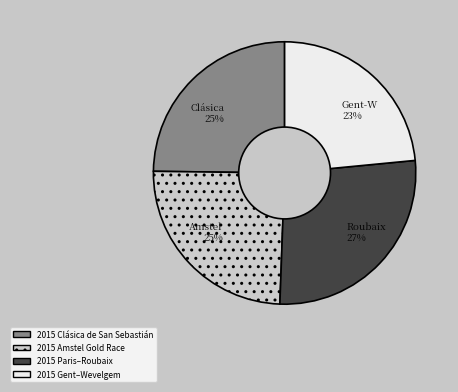

How many segments does this pie chart have?

4